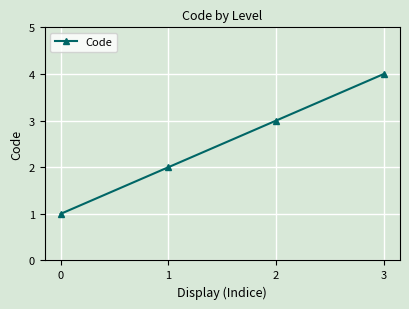

What is the difference between the values at 1 and 2?

1